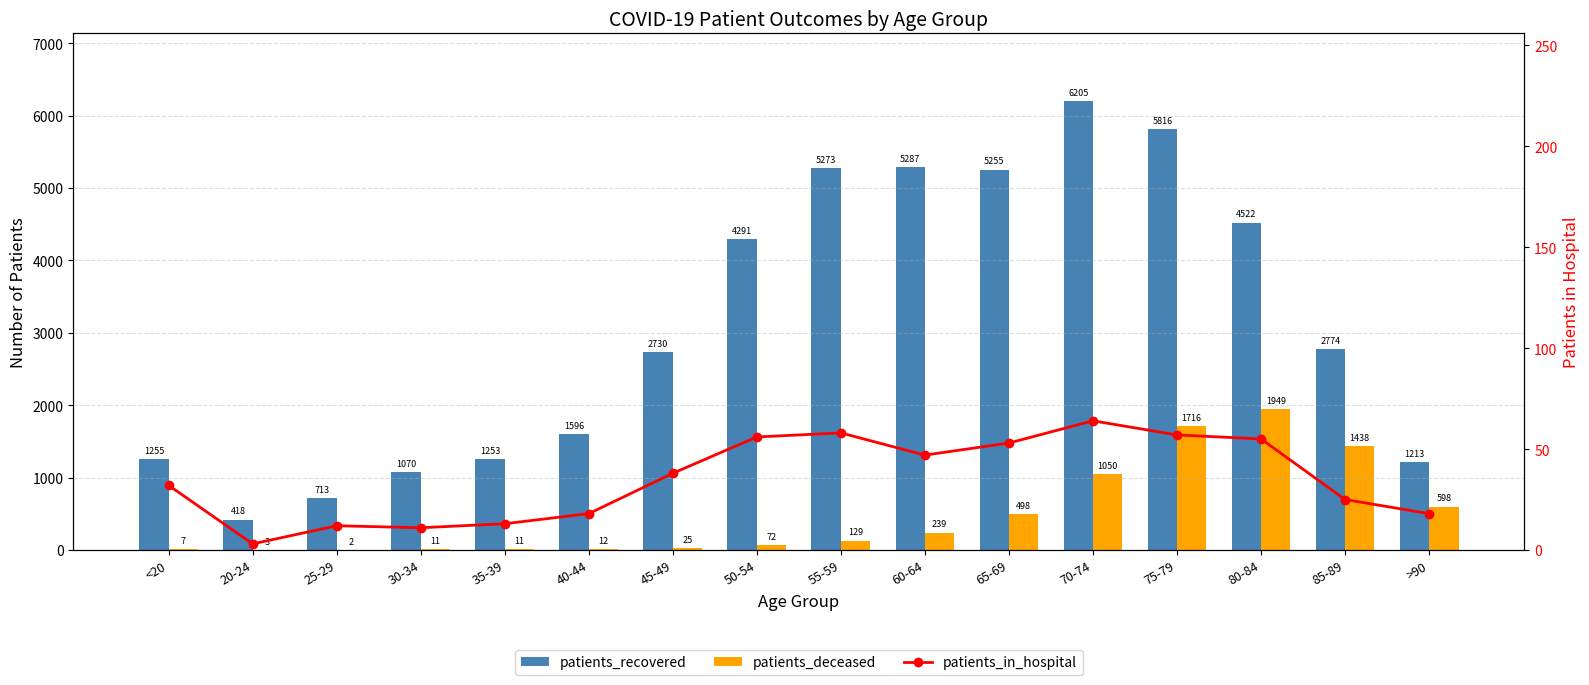

What is the difference between the maximum and minimum values in the patients_in_hospital series?

61